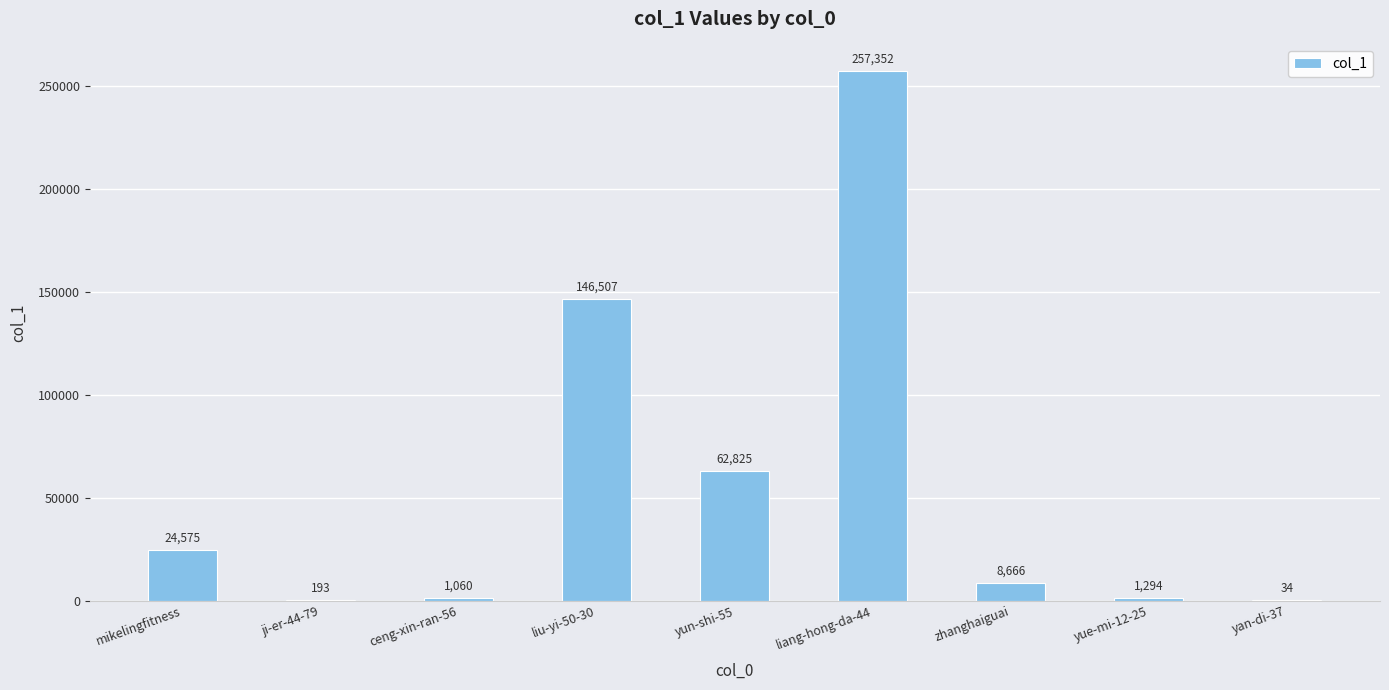

What is the maximum value shown in the chart?

257352